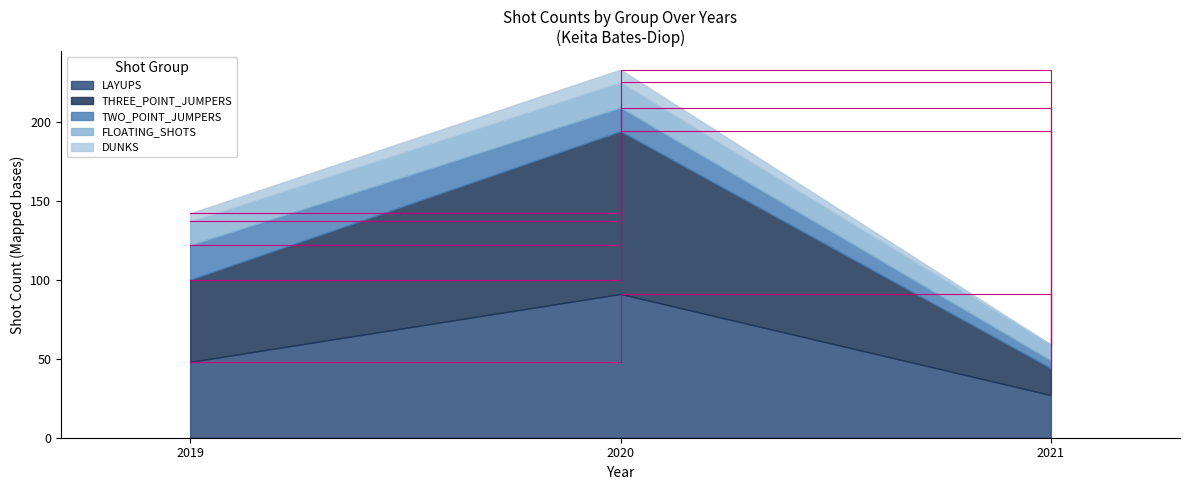

True or false: LAYUPS and DUNKS intersect in this chart.

False